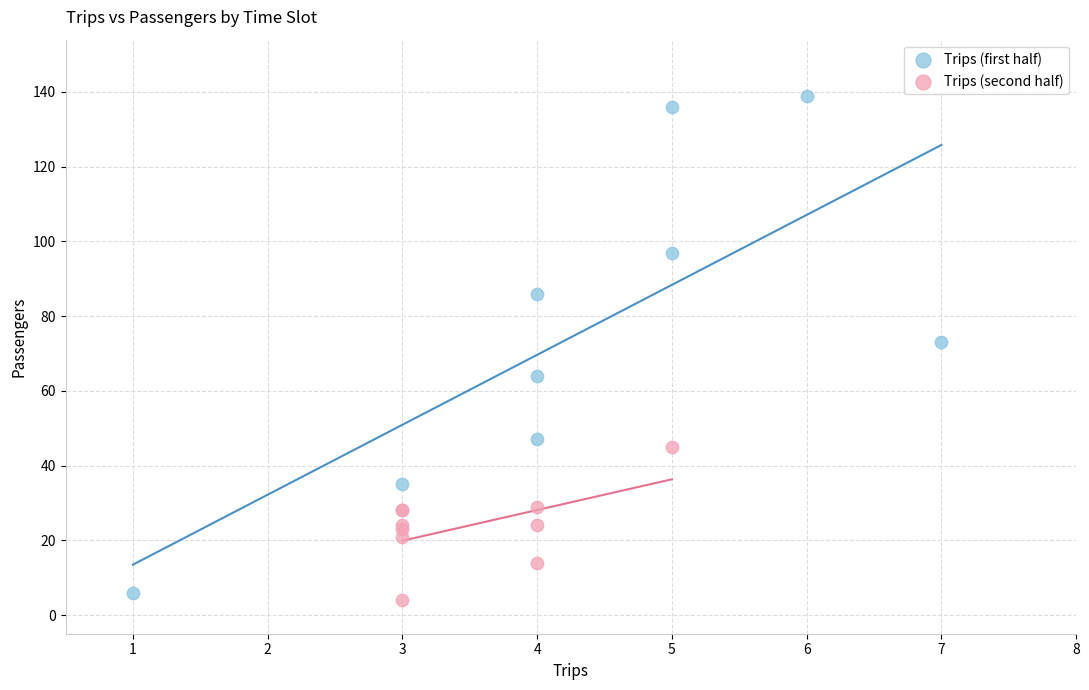

Which series reaches the minimum Y coordinate?

Trips (second half)